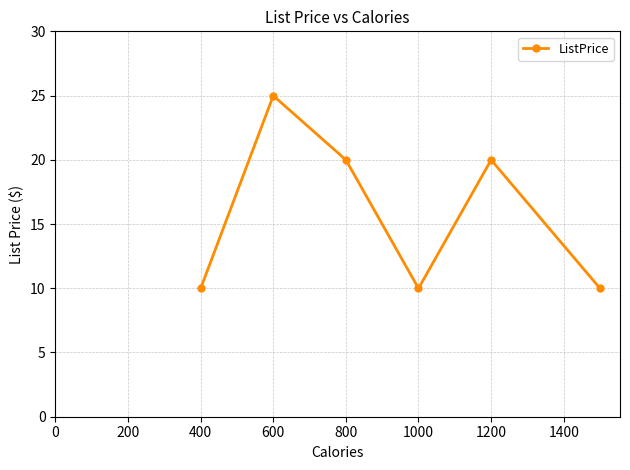

What is the value of the 2nd point from the left?

25.0